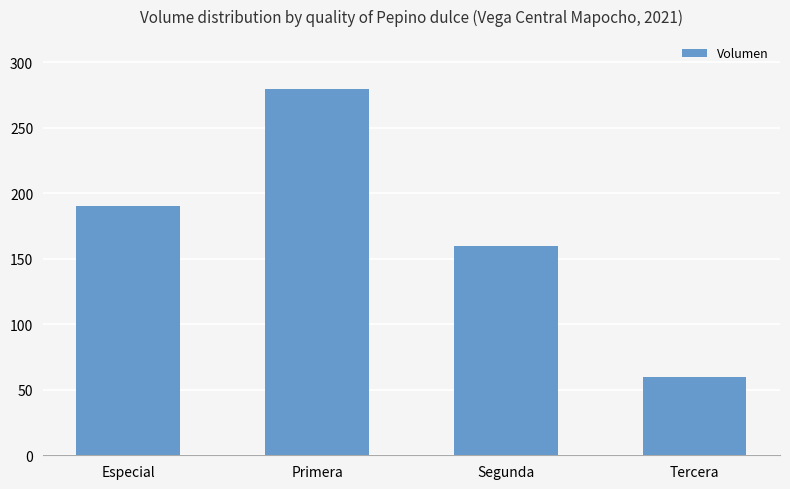

What is the value of the 2nd bar from the left?

280